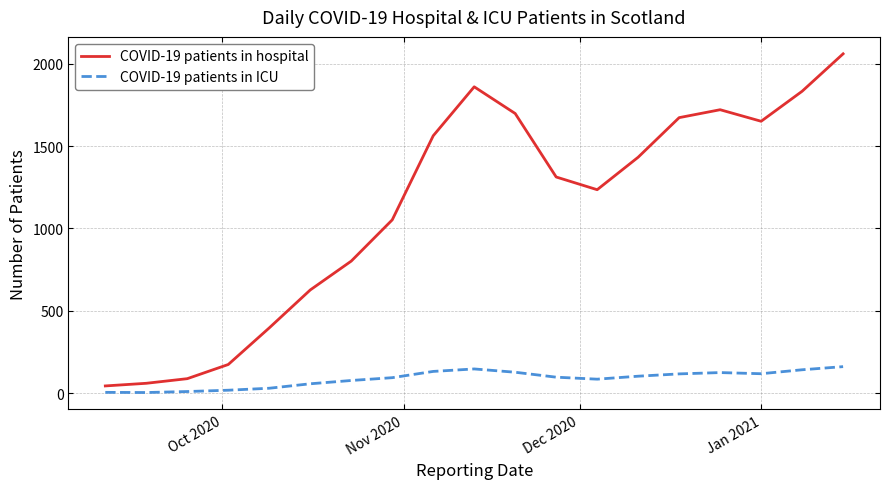

What is the maximum value shown in the chart?

2059